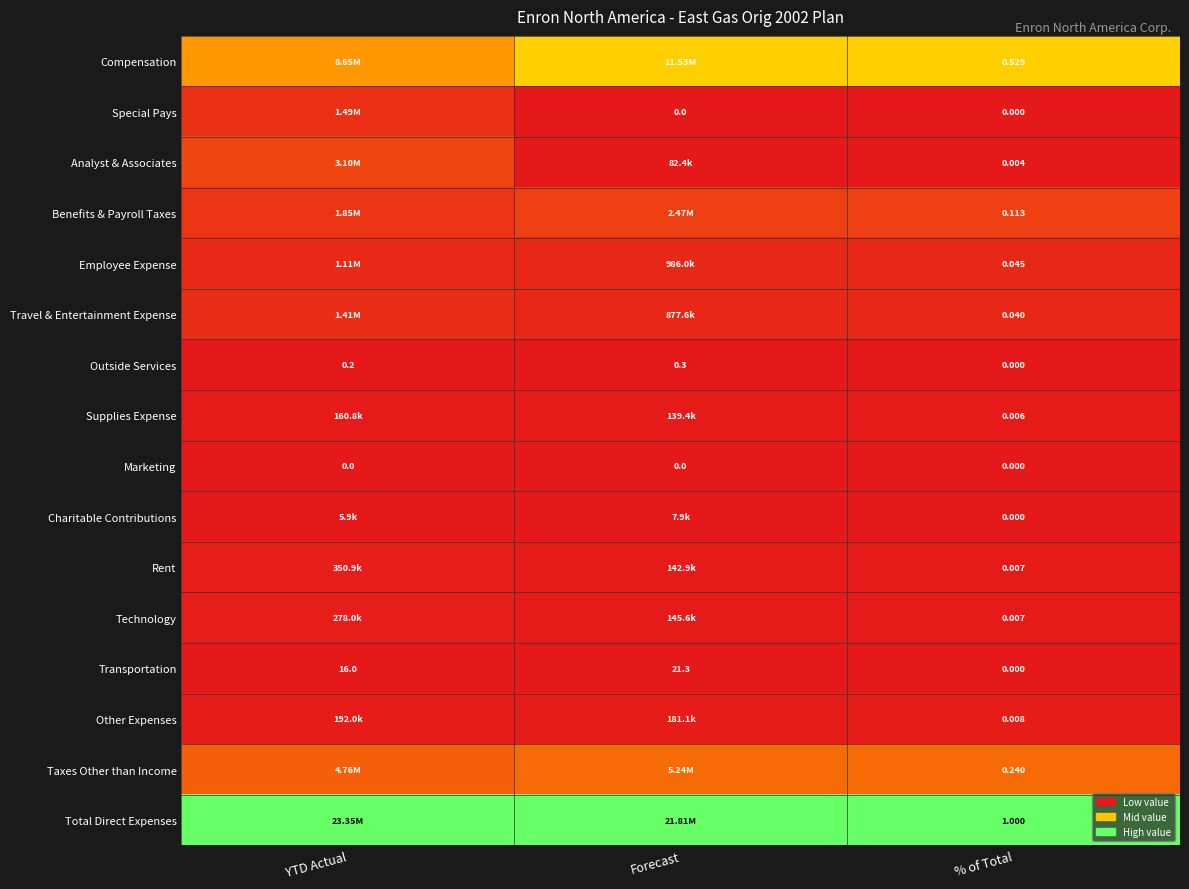

Is the value of Technology at % of Total greater than the value of Transportation at YTD Actual?

No